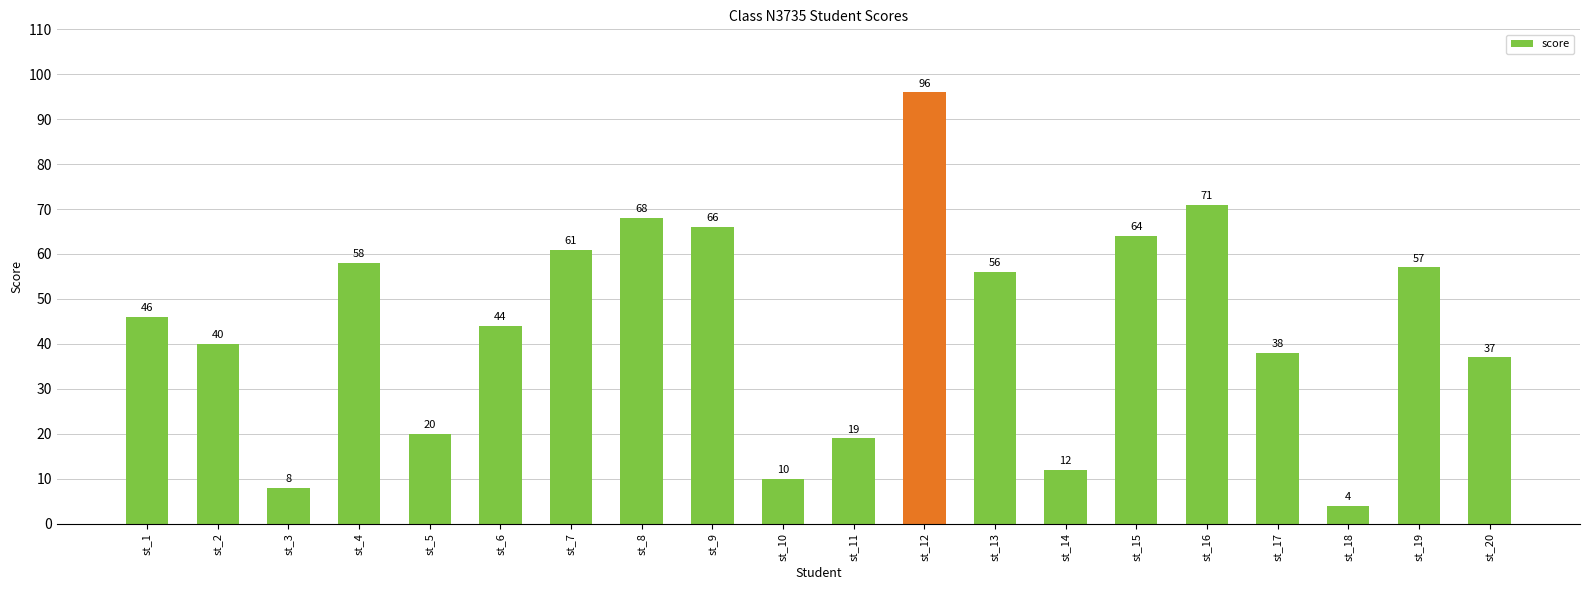

What is the change in value from st_11 to st_20?

+18